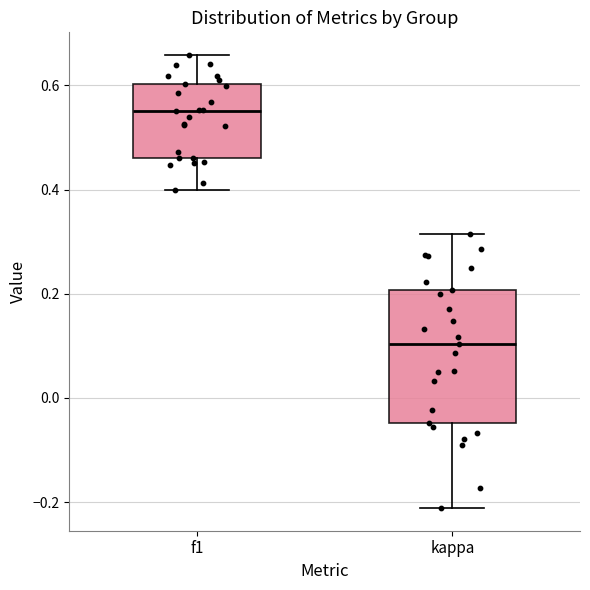

Which box is the tallest, from its lower edge to its upper edge?

kappa